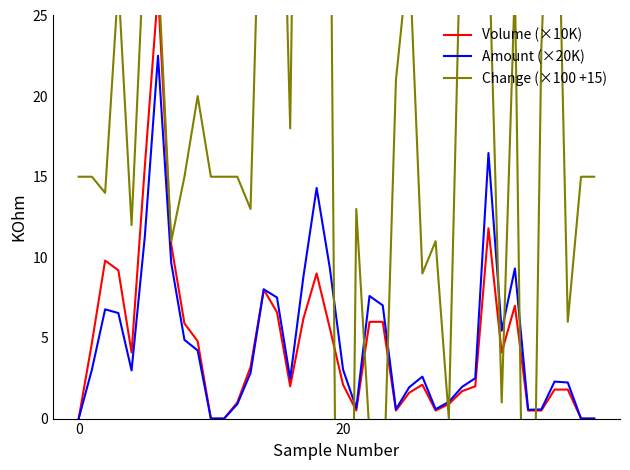

What is the difference between the second highest and minimum values in the Change (×100 +15) series?

111.0